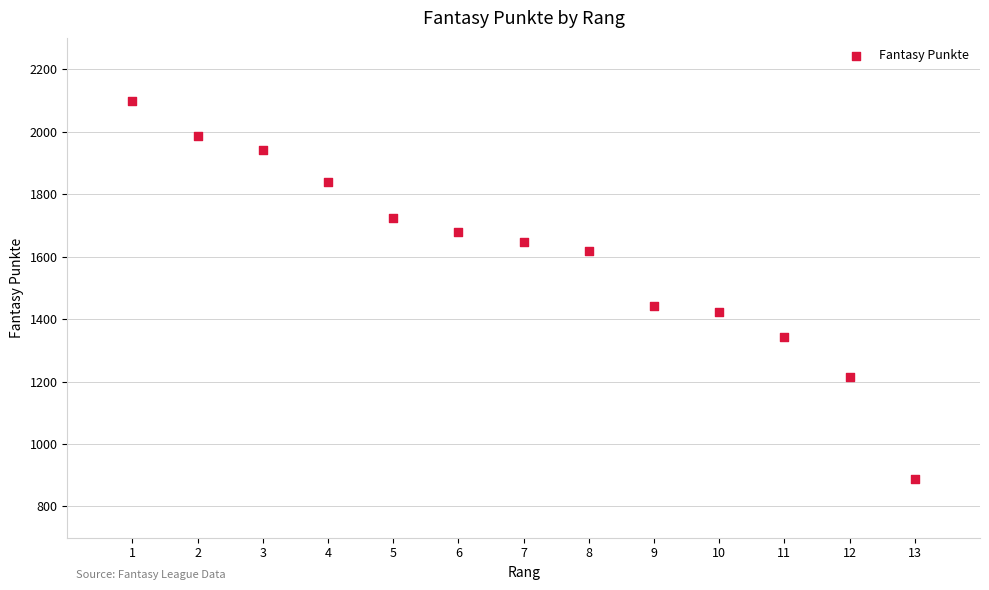

What is the range of X values (max minus min)?

12